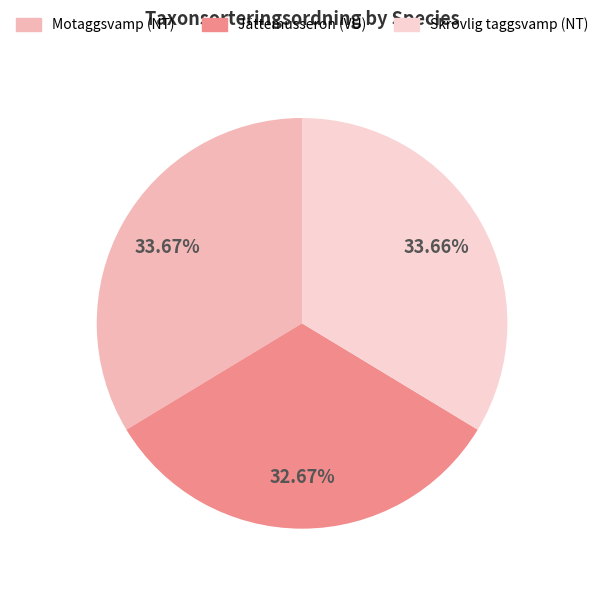

Which slice is the smallest?

Jättemusseron (VU)